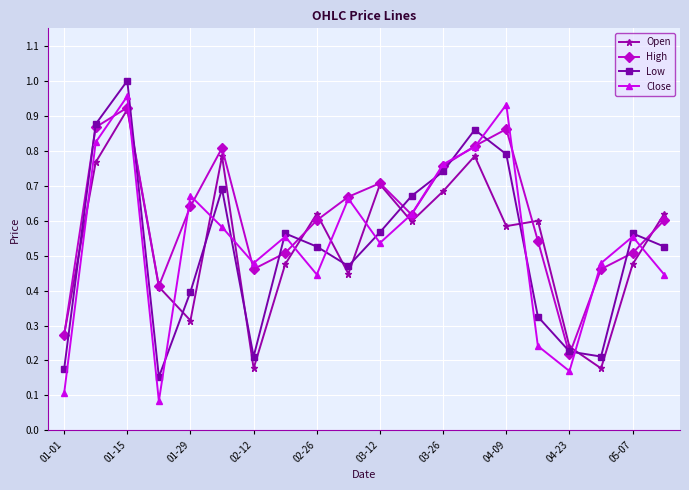

At how many categories does at least one series exceed 0?

20